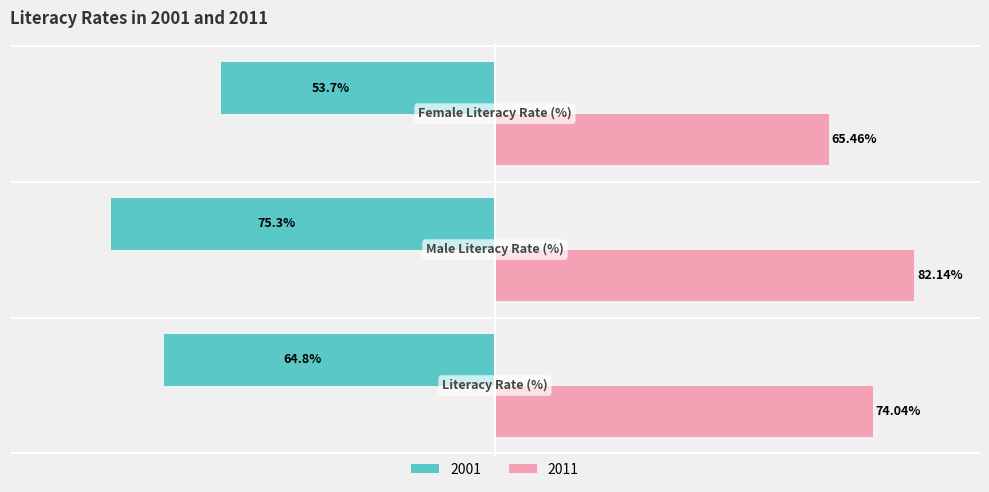

Rank the series by their average value, from highest to lowest.

2011, 2001